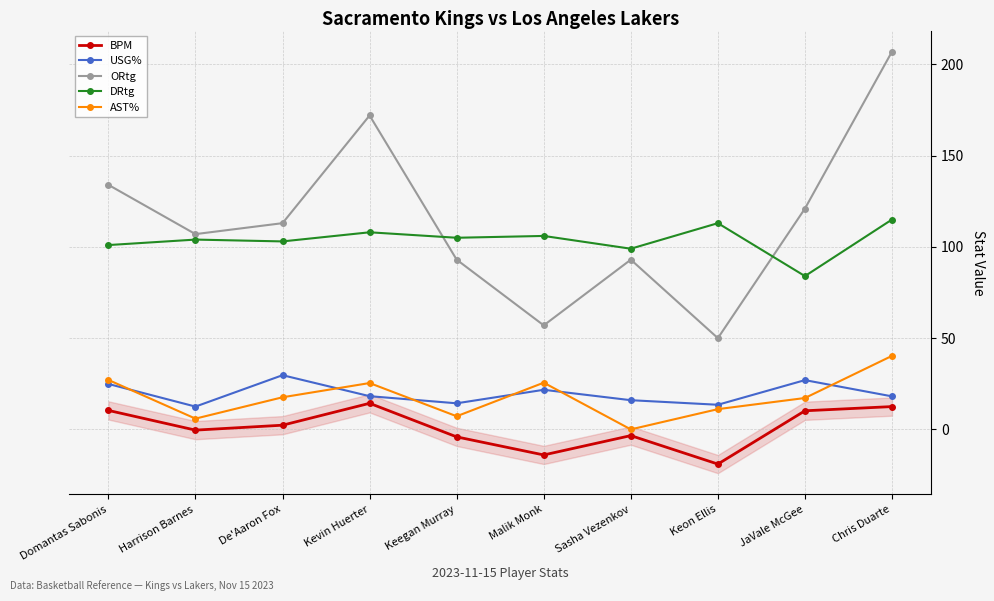

What is the highest value of the DRtg series?

115.0